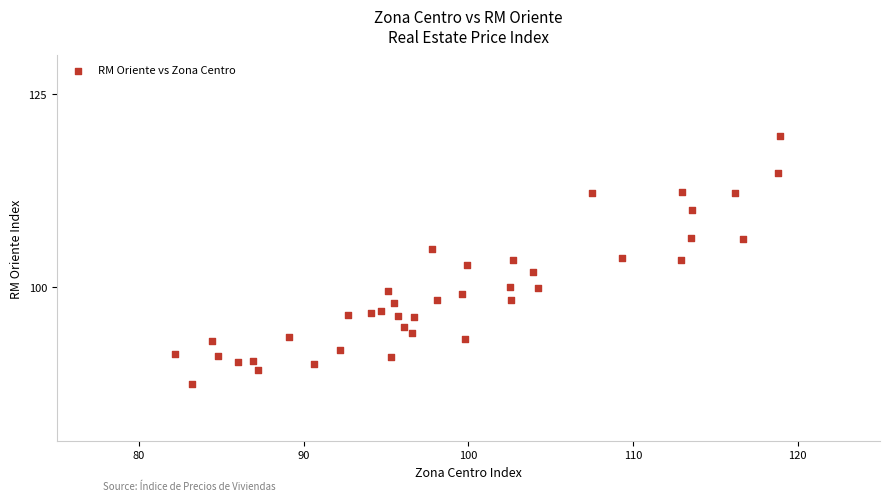

What is the range of X values (max minus min)?

36.7